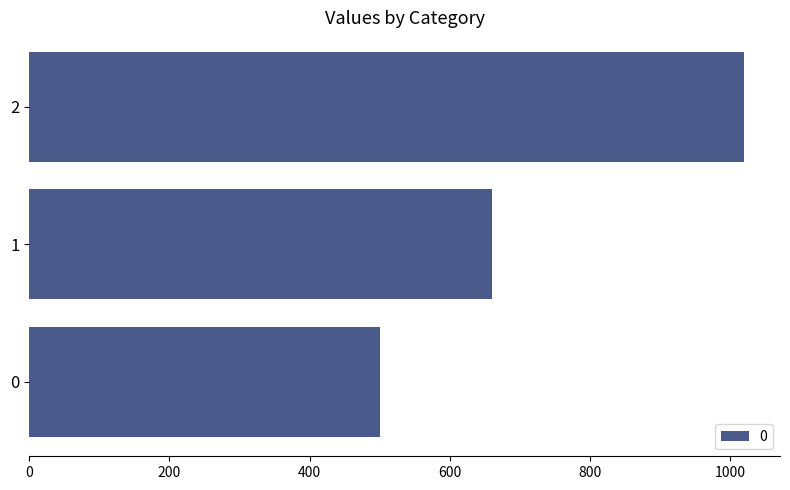

What is the change in value from 1 to 2?

+360